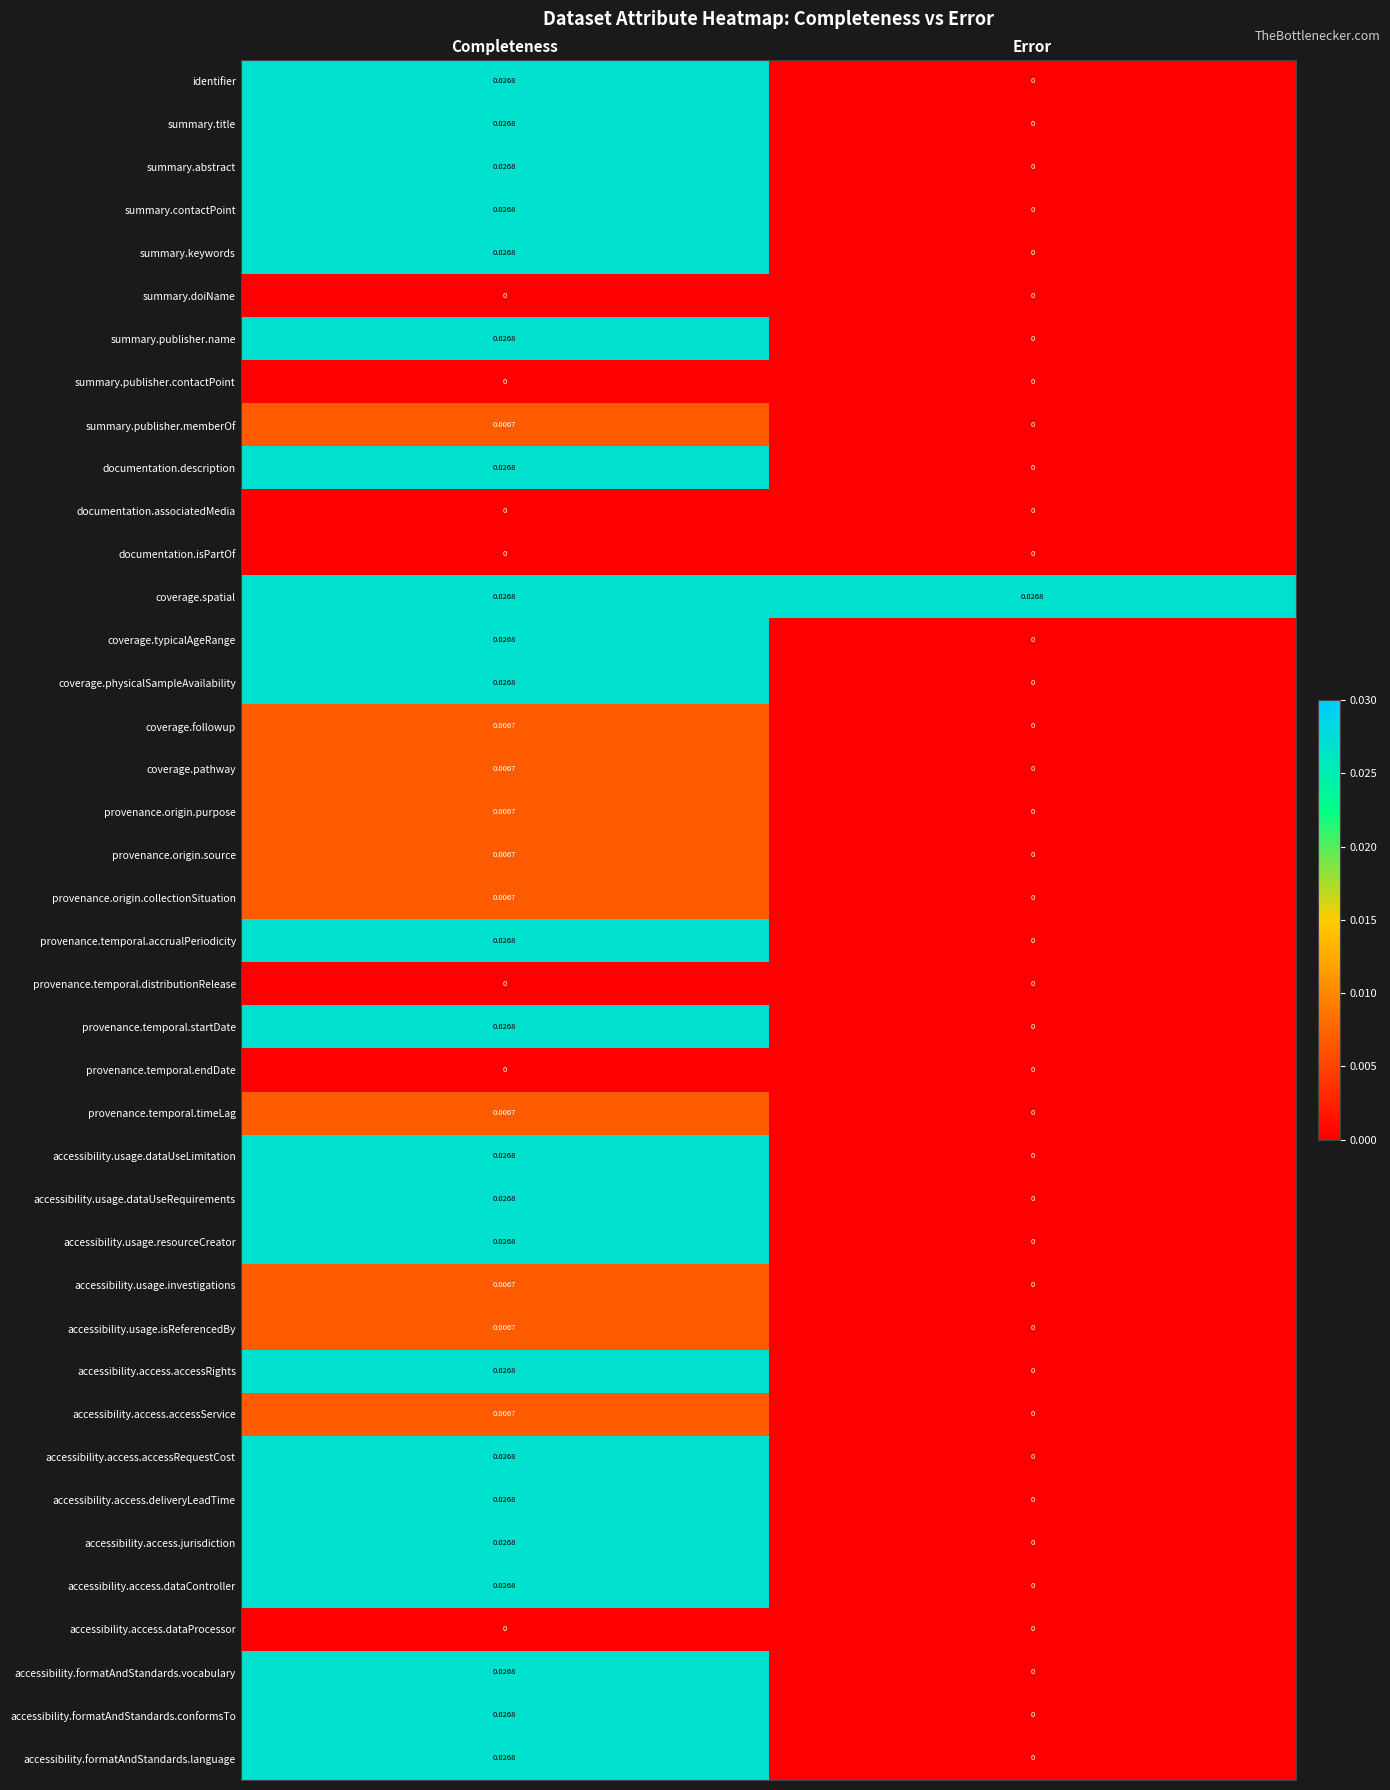

Which series has the largest total across all categories?

coverage.spatial